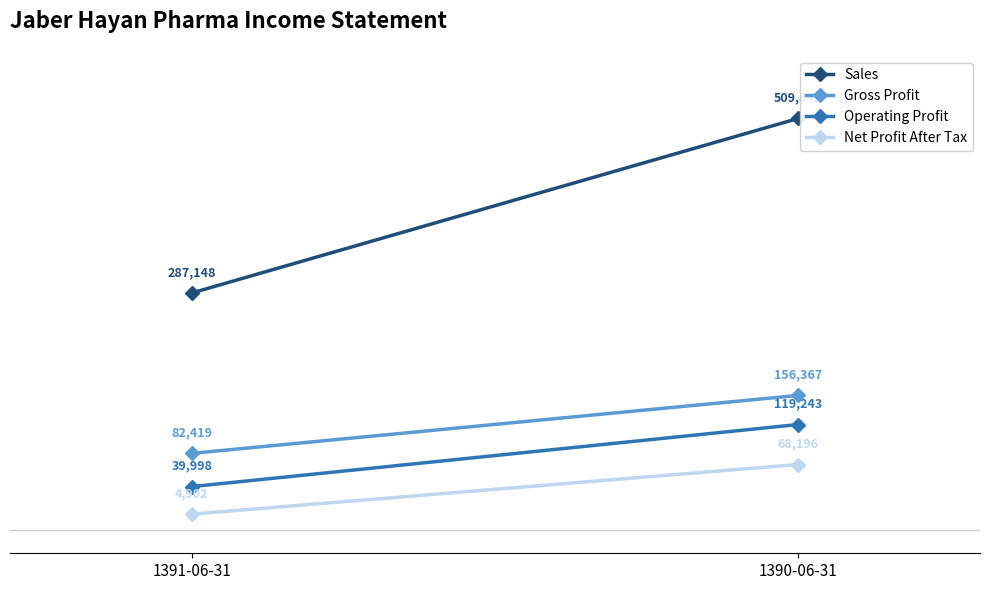

What is the sum of the Sales values at 1390-06-31 and 1391-06-31?

796990